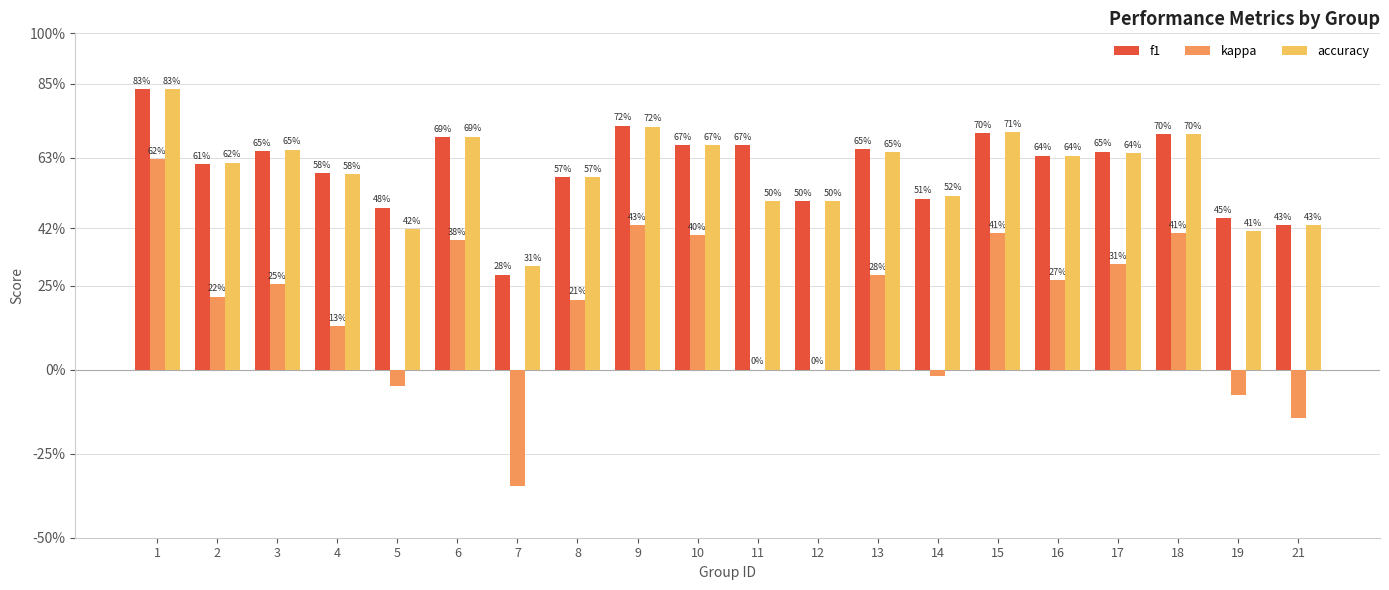

Which series has the widest spread of values?

kappa